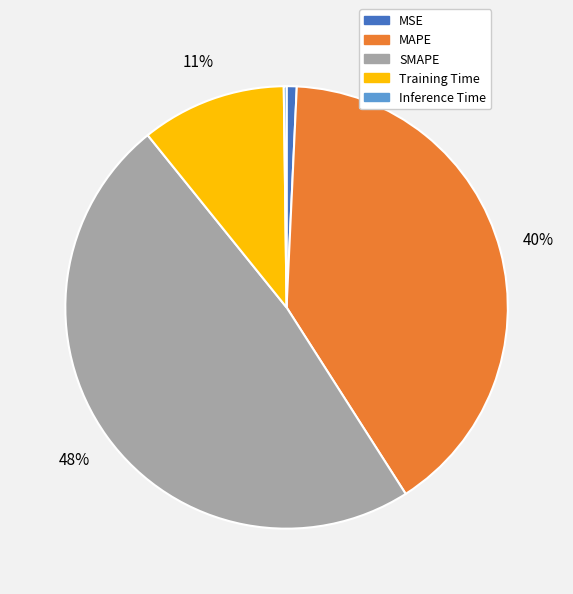

To the nearest percent, what is the difference between the largest and smallest slice percentages?

48%